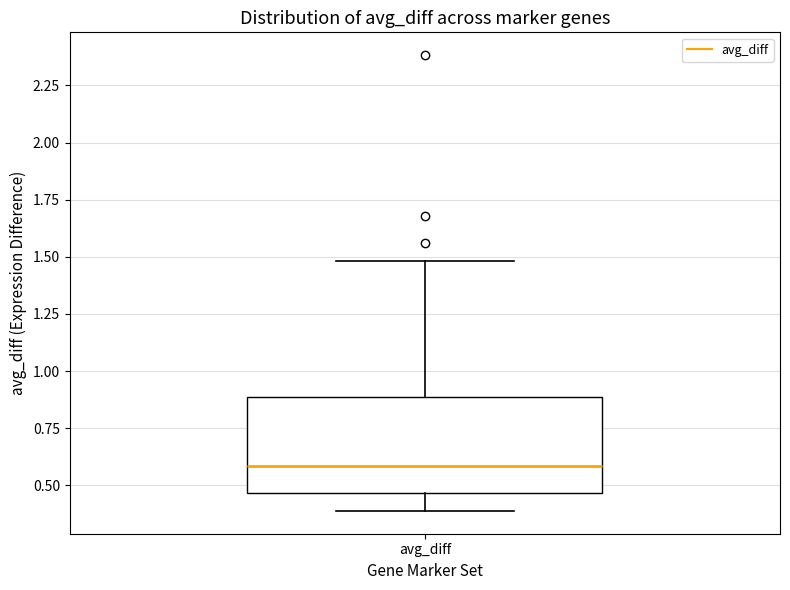

Transcribe this box plot: give where the median line is, the range the box spans, and where the two whiskers end, as read against the y-axis. The values are not printed on the chart, so give them approximately, as read against the axis.

median 0.60, box 0.45 to 0.90, whiskers 0.40 to 1.50